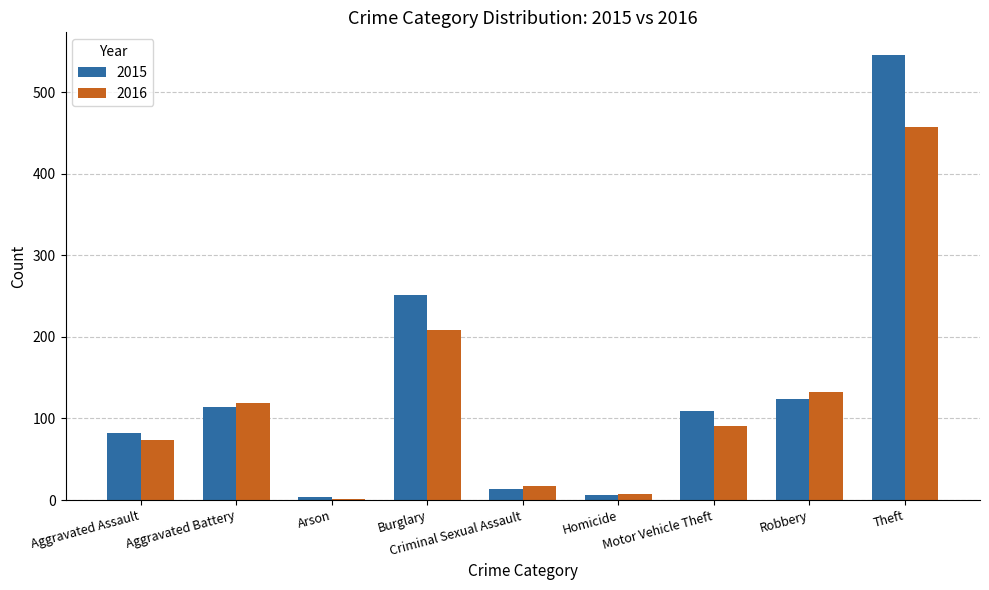

Which category has the highest value across all series?

Theft